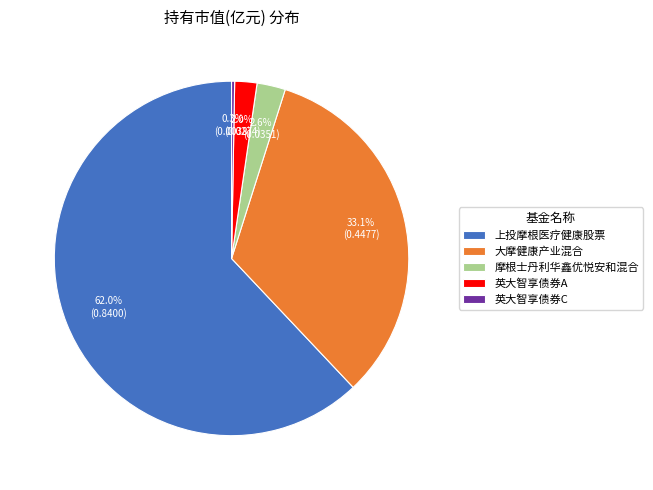

Which category has the smallest portion of the pie?

英大智享债券C